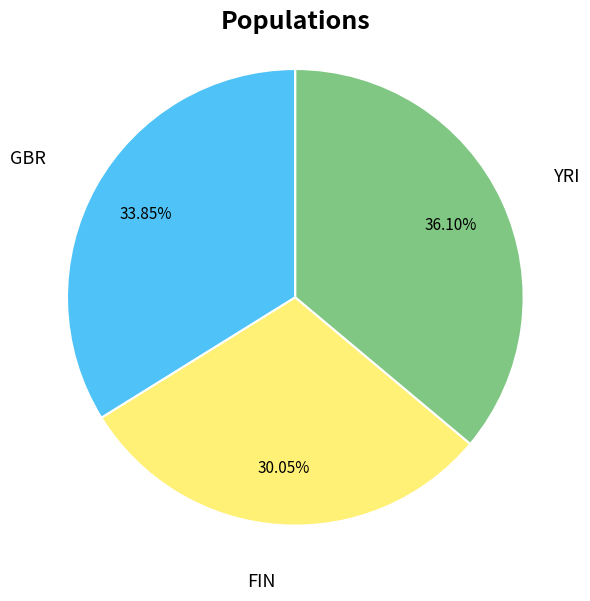

Does any single category account for the majority?

No